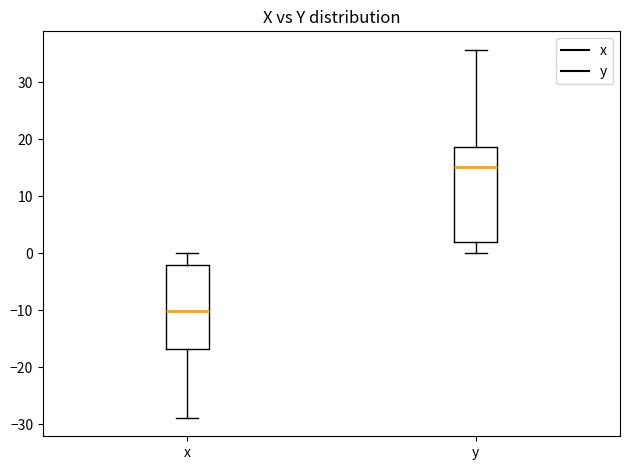

Where is the lower edge of the box for x on the y-axis? The values are not printed on the chart, so give them approximately, as read against the axis.

-17